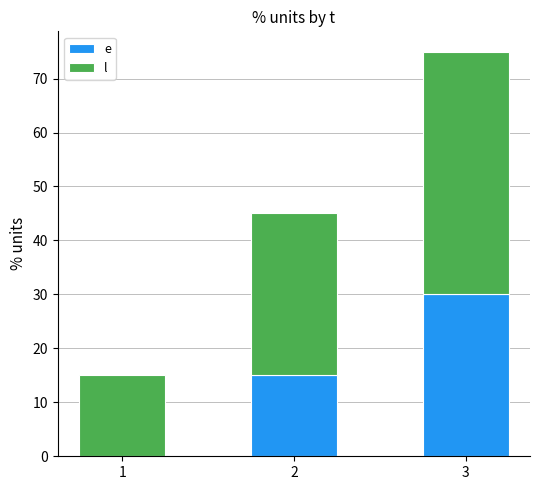

What is the total value across all series at 2?

45